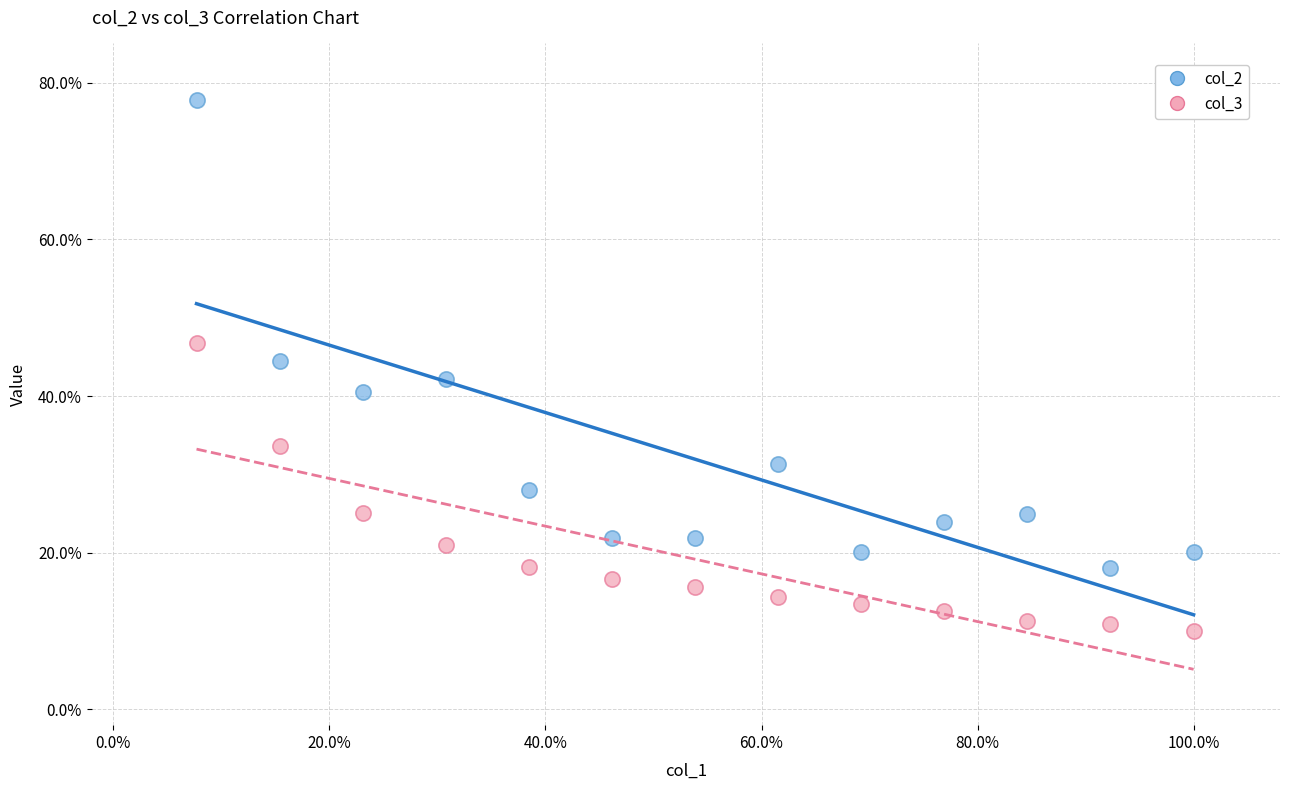

What are all the series names shown in the legend?

col_2, col_3